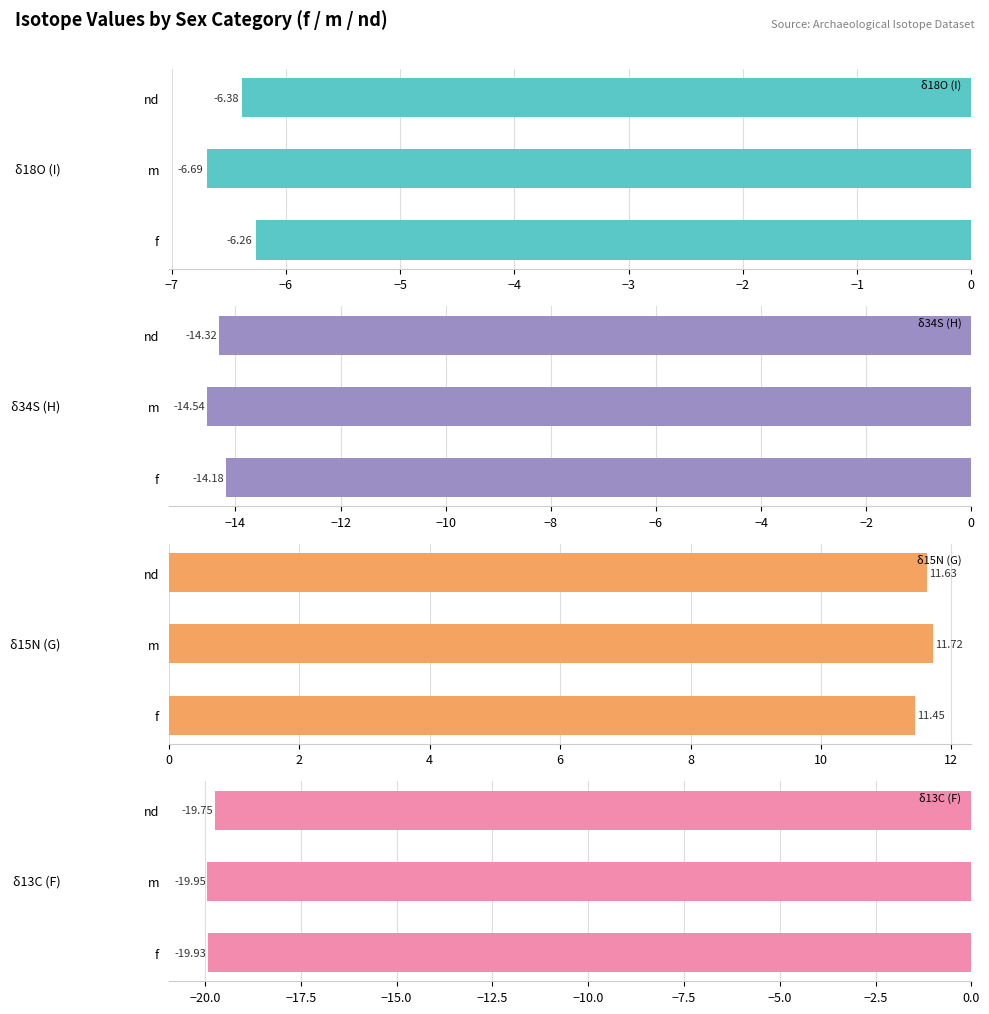

The δ13C (F) series shows -6.8 at f. True or false?

False